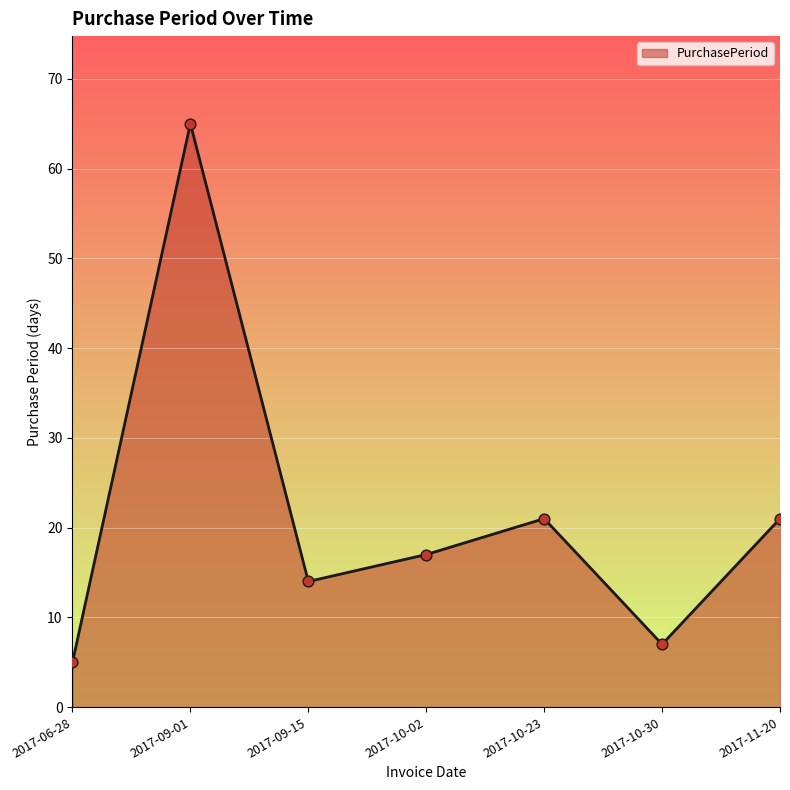

Which has a higher value, 2017-10-30 or 2017-09-01?

2017-09-01